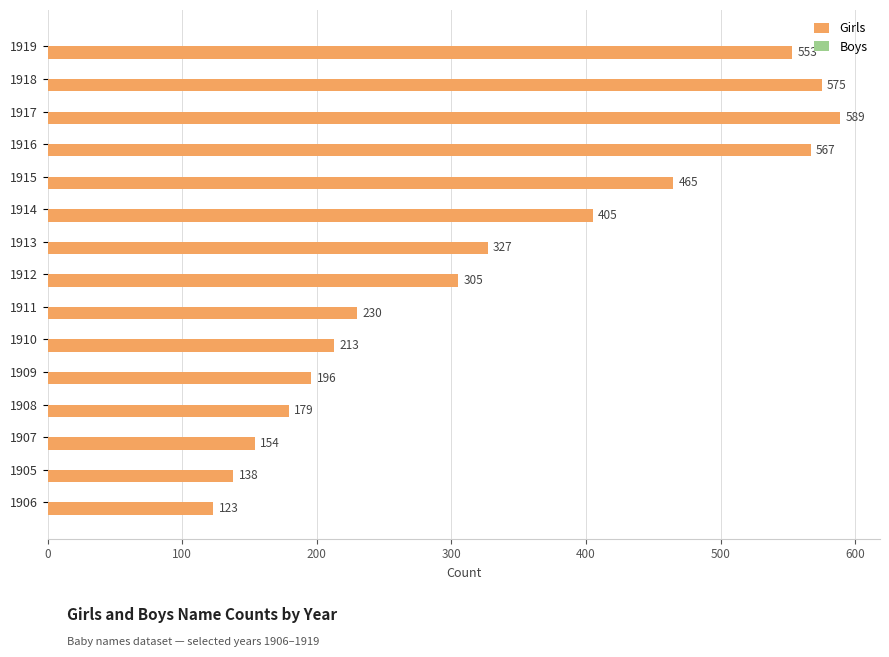

What is the difference between the maximum and minimum values?

466